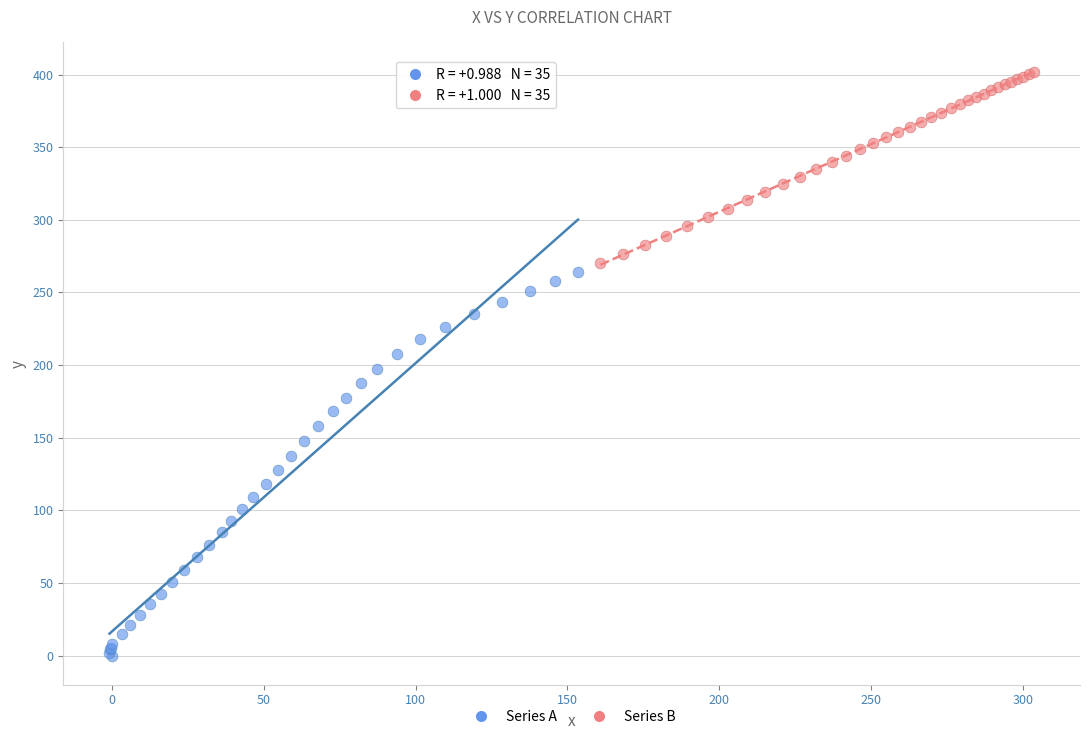

Which series reaches the maximum Y coordinate?

Series B